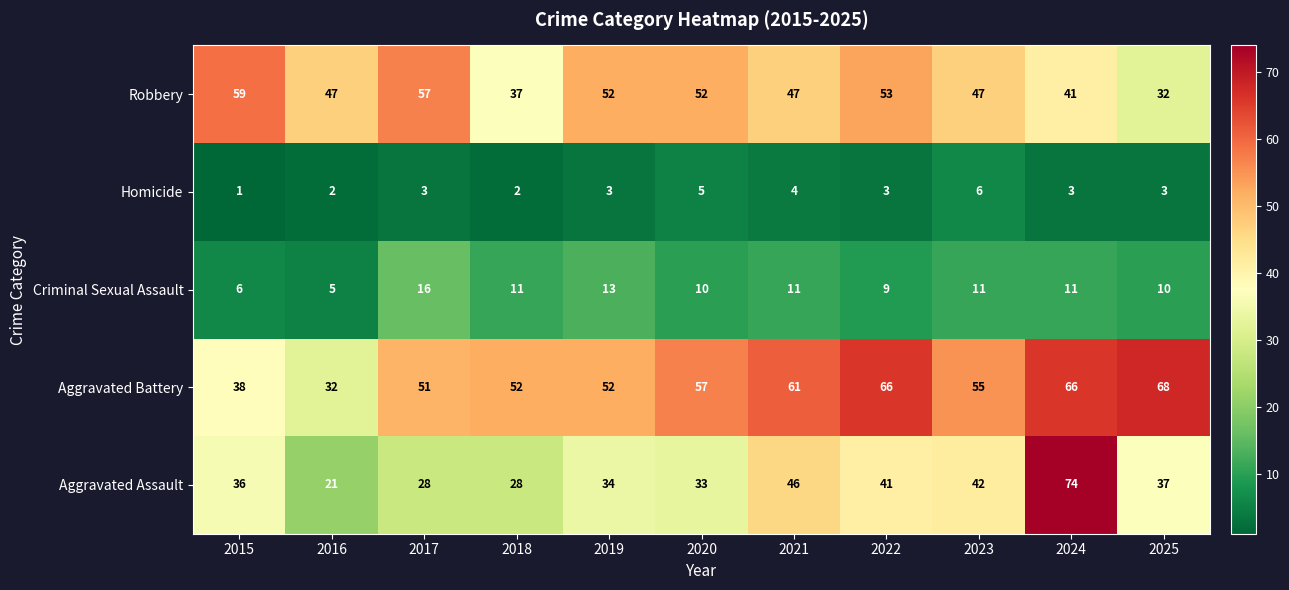

What is the smallest value displayed?

1